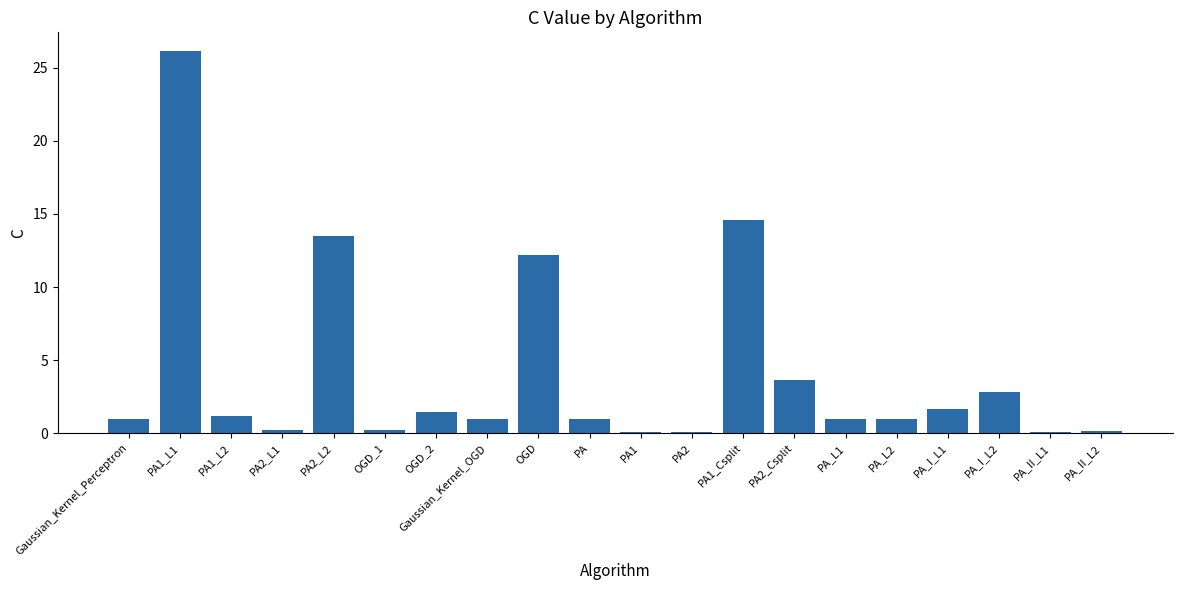

What is the greatest value displayed?

26.1